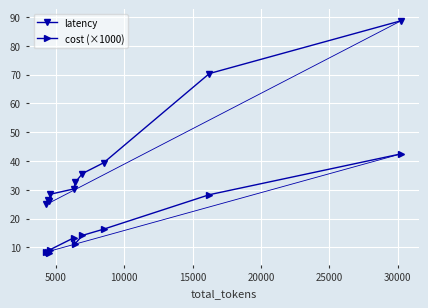

List the series in order of their overall mean, lowest first.

cost (×1000), latency